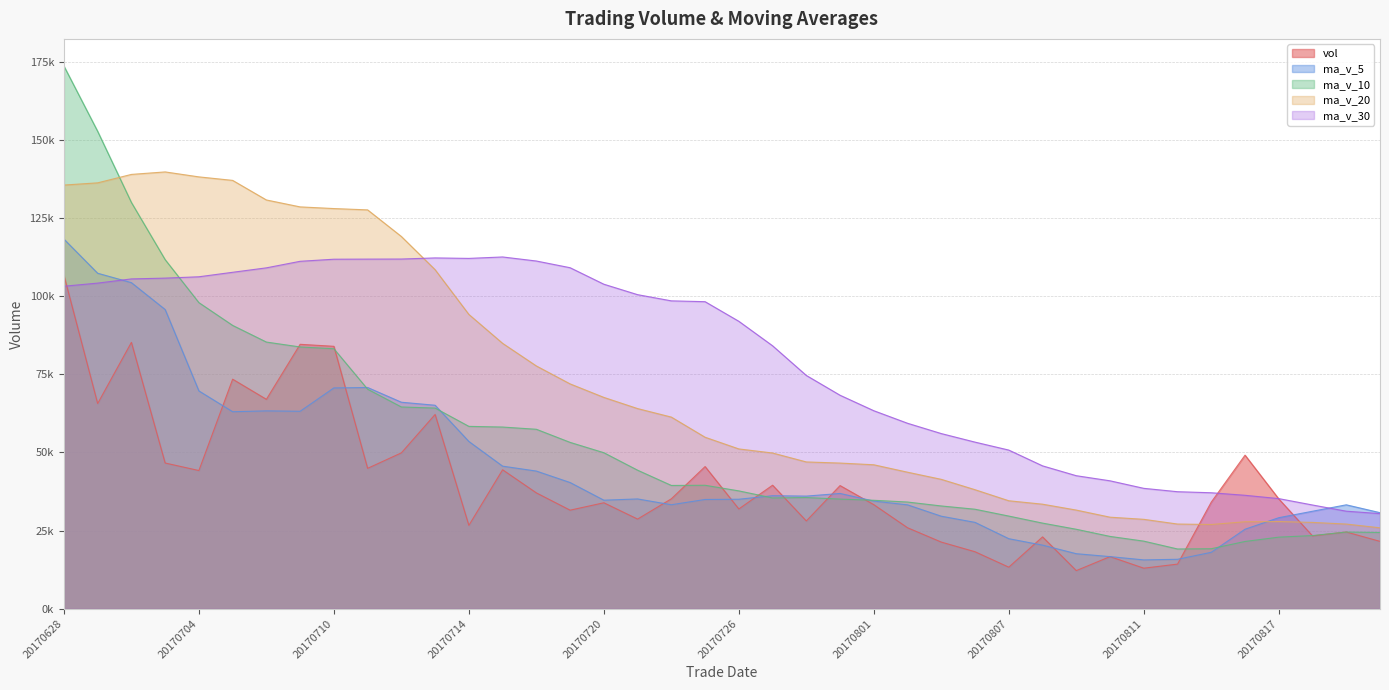

Which series has the widest spread of values?

ma_v_10